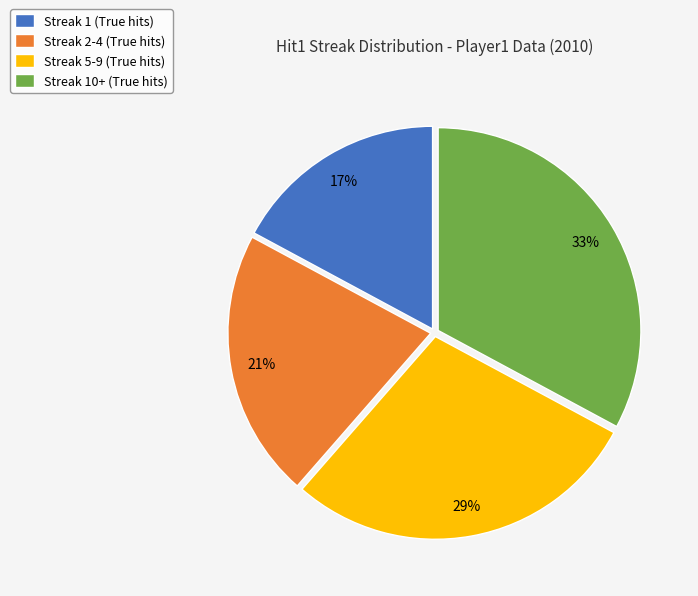

The Streak 5-9 (True hits) slice represents 20% of the pie. True or false?

False